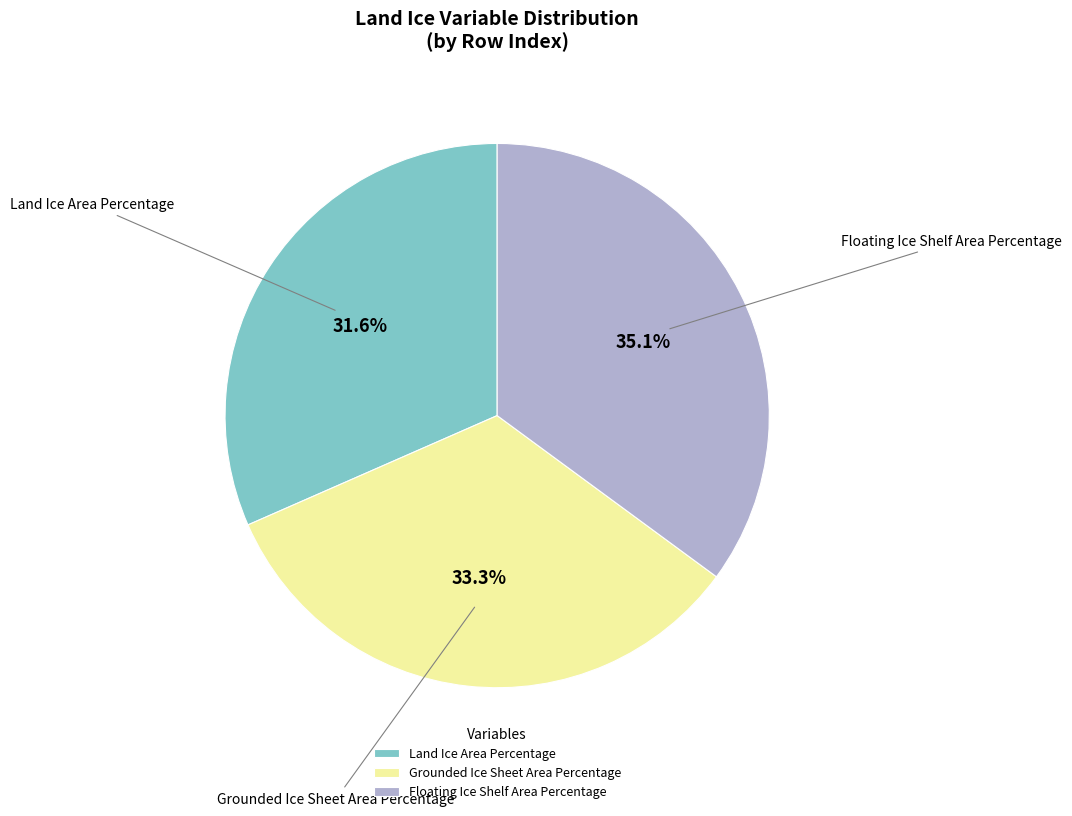

To the nearest percent, what is the average slice percentage?

33%